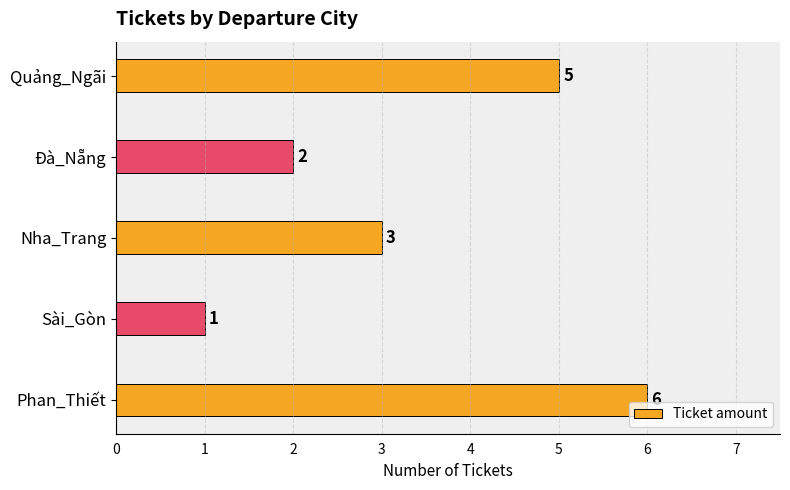

Reading bottom to top, list all the values displayed in this chart.

6	1	3	2	5